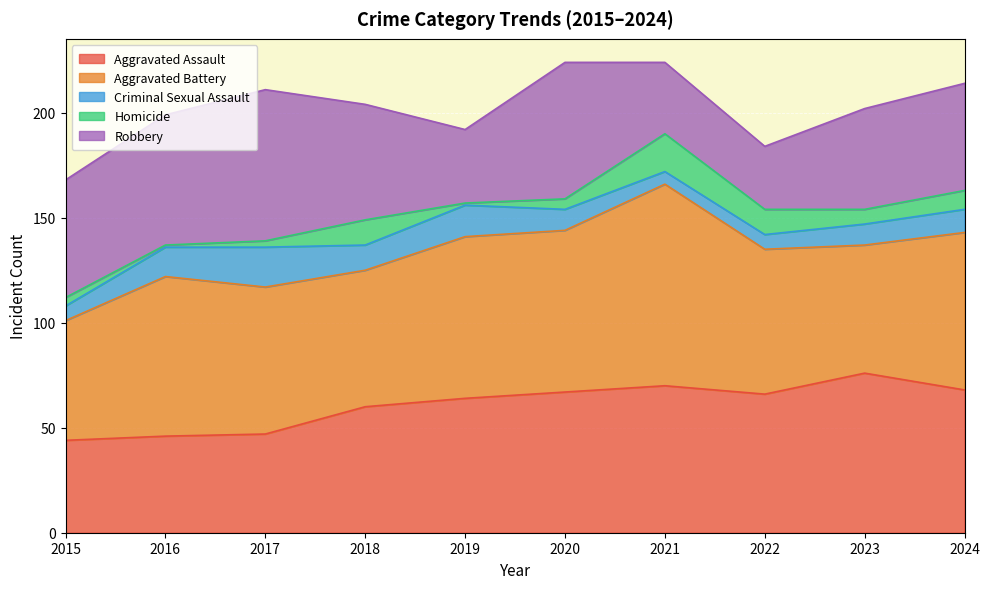

The Aggravated Assault series shows 37 at 2023. True or false?

False